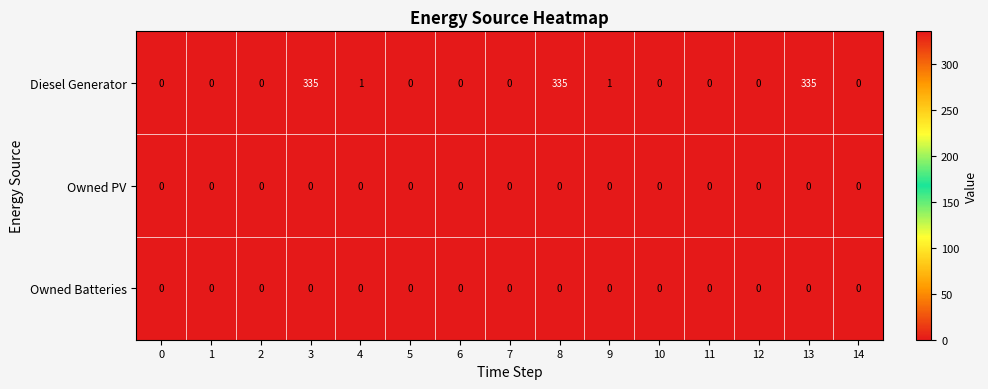

What is the difference between the maximum and minimum values in the Diesel Generator series?

335